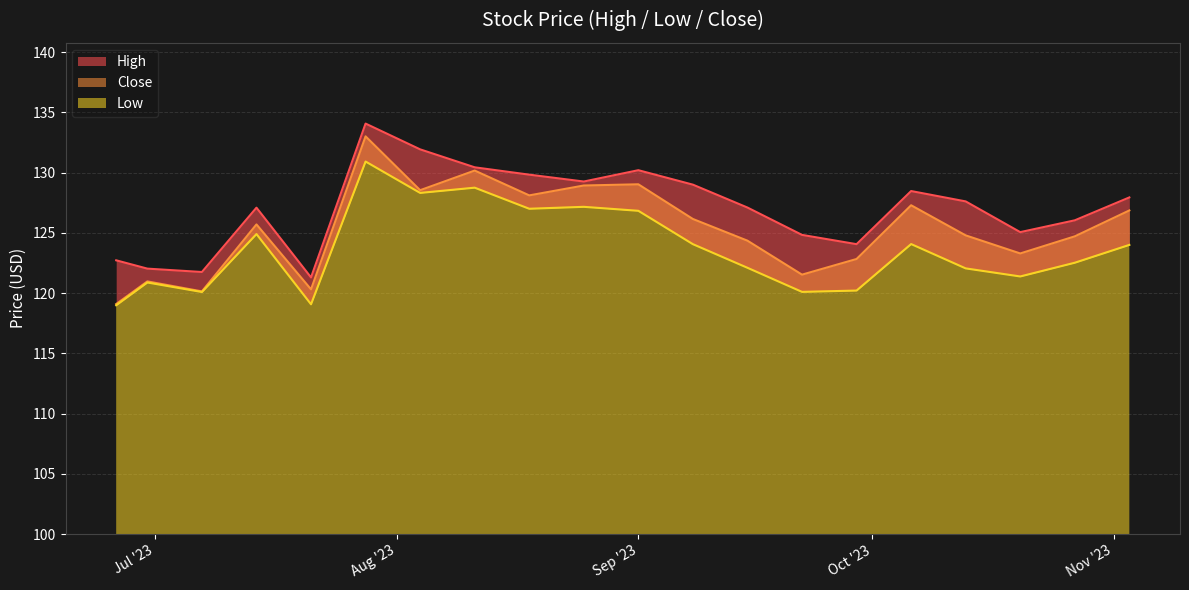

In Low, how many points are higher than both neighbors (excluding endpoints)?

6